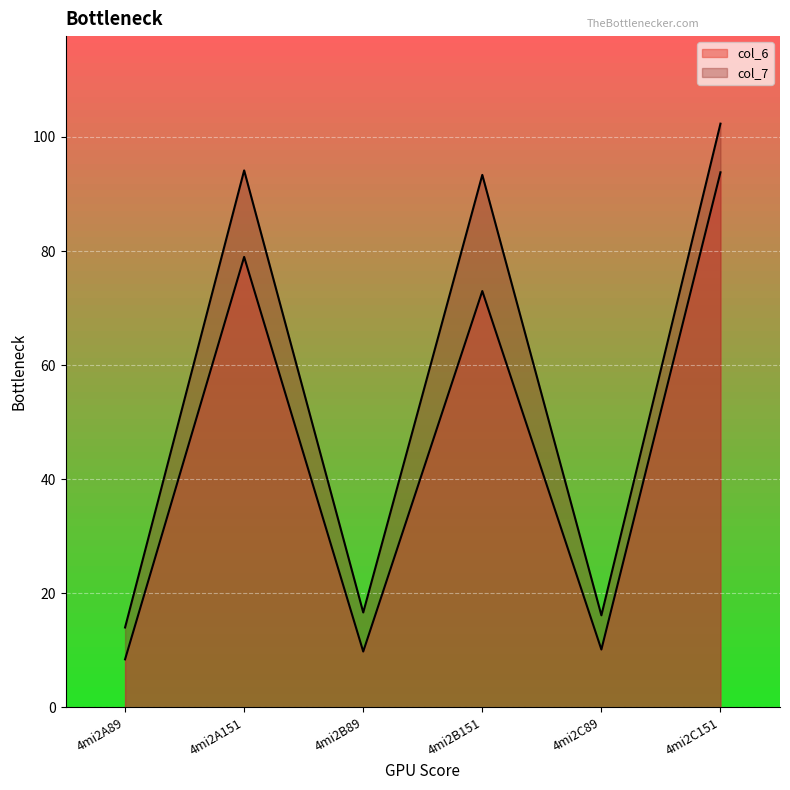

What is the minimum value shown in the chart?

8.4